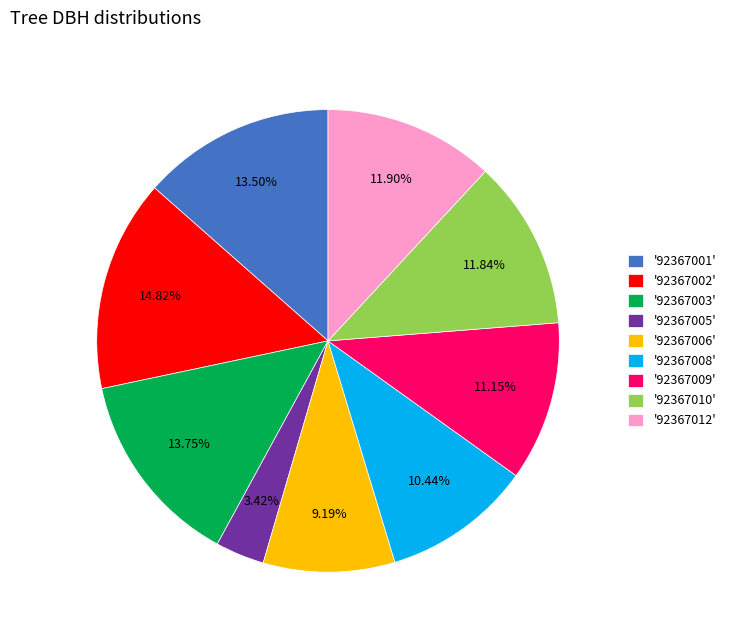

To the nearest percent, what is the difference between the largest and smallest slice percentages?

11%